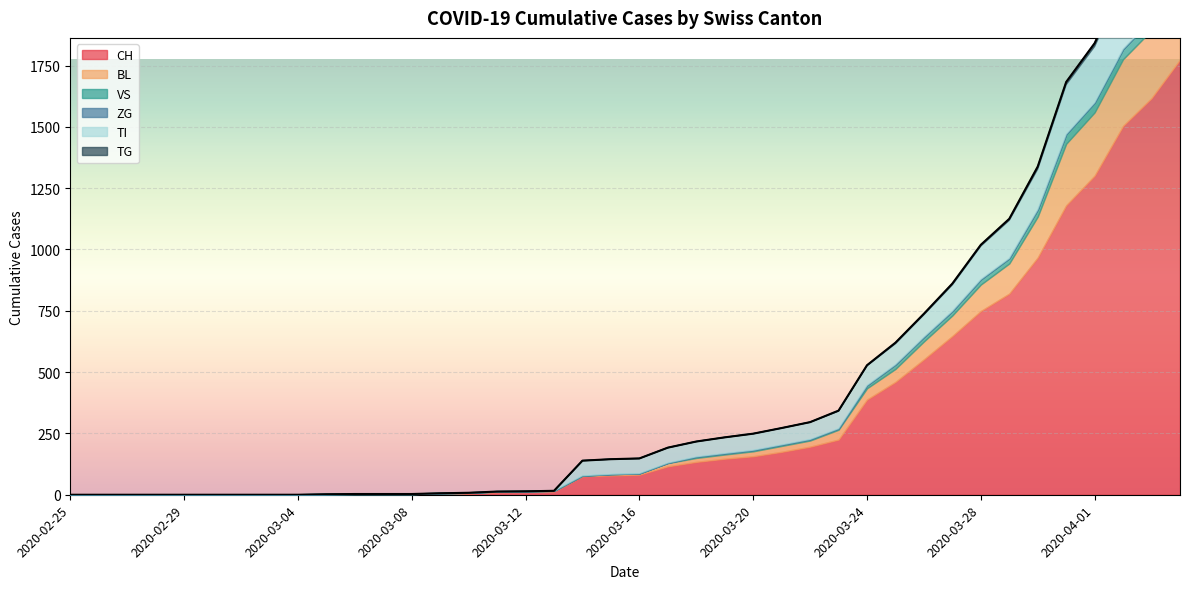

How many data points does each series have?

40